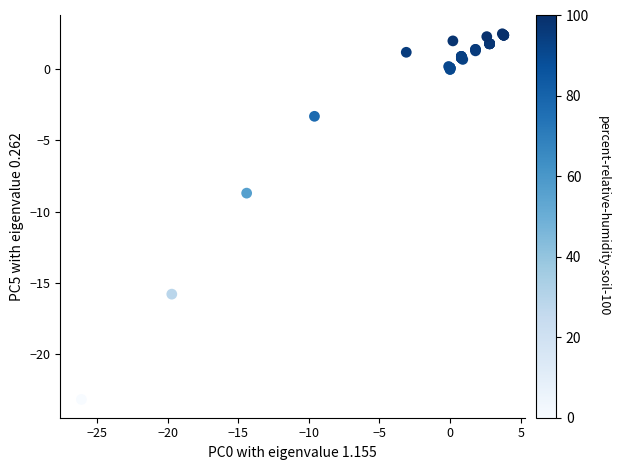

What Y value in the scatter plot is closest to -10?

-8.7